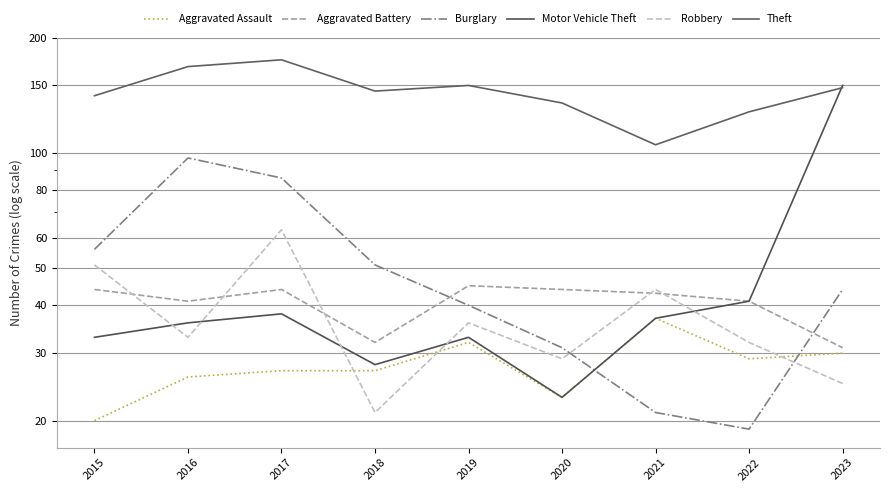

The value of Aggravated Assault at 2021 is 57. True or false?

False